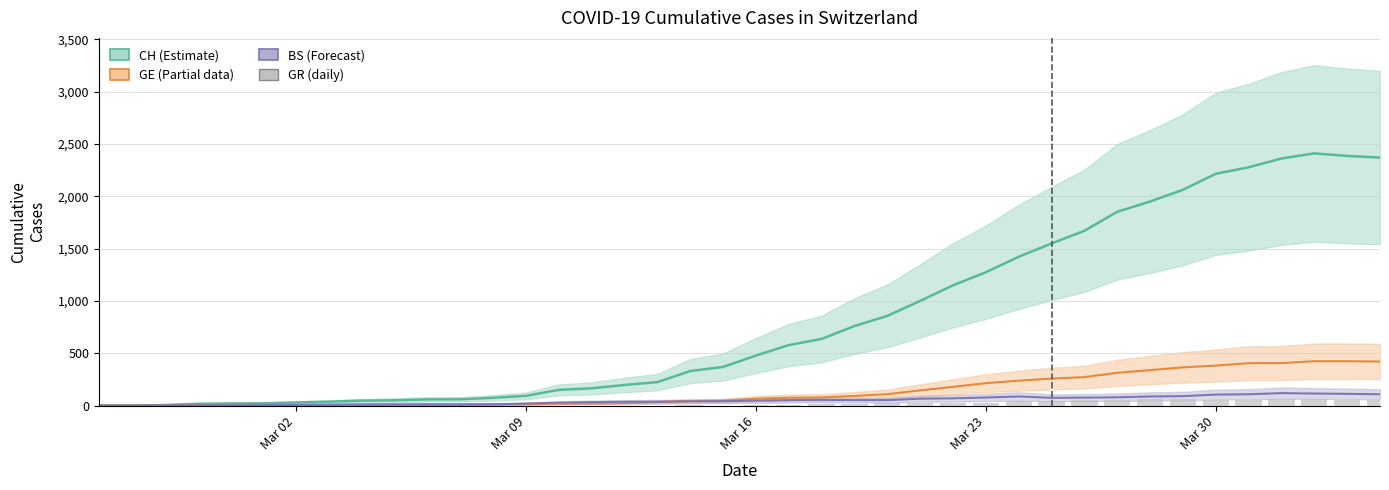

How many distinct data groups are displayed?

4